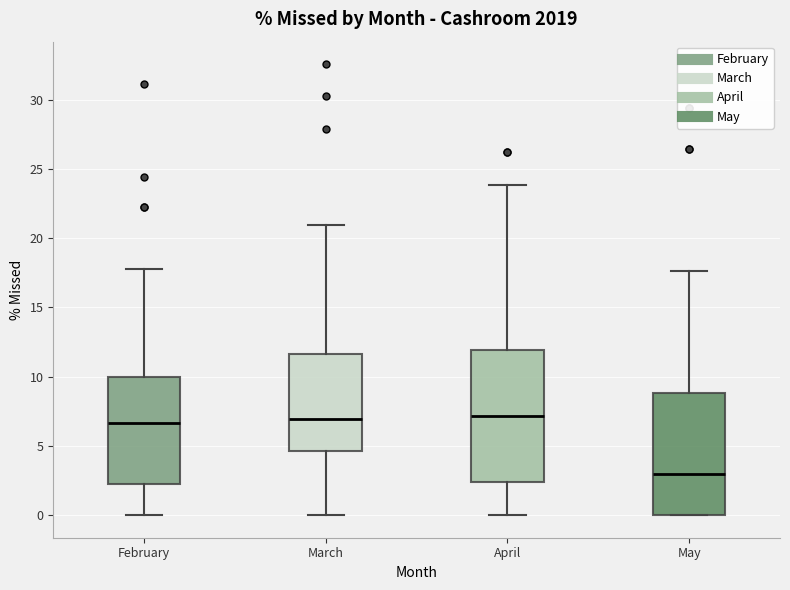

Reading left to right, read every box against the y-axis: the position of its median line, the range the box covers, and the ends of its whiskers. The values are not printed on the chart, so give them approximately, as read against the axis.

February: median 6.5, box 2.0 to 10.0, whiskers 0.0 to 18.0
March: median 7.0, box 4.5 to 11.5, whiskers 0.0 to 21.0
April: median 7.0, box 2.5 to 12.0, whiskers 0.0 to 24.0
May: median 3.0, box 0.0 to 9.0, whiskers 0.0 to 17.5